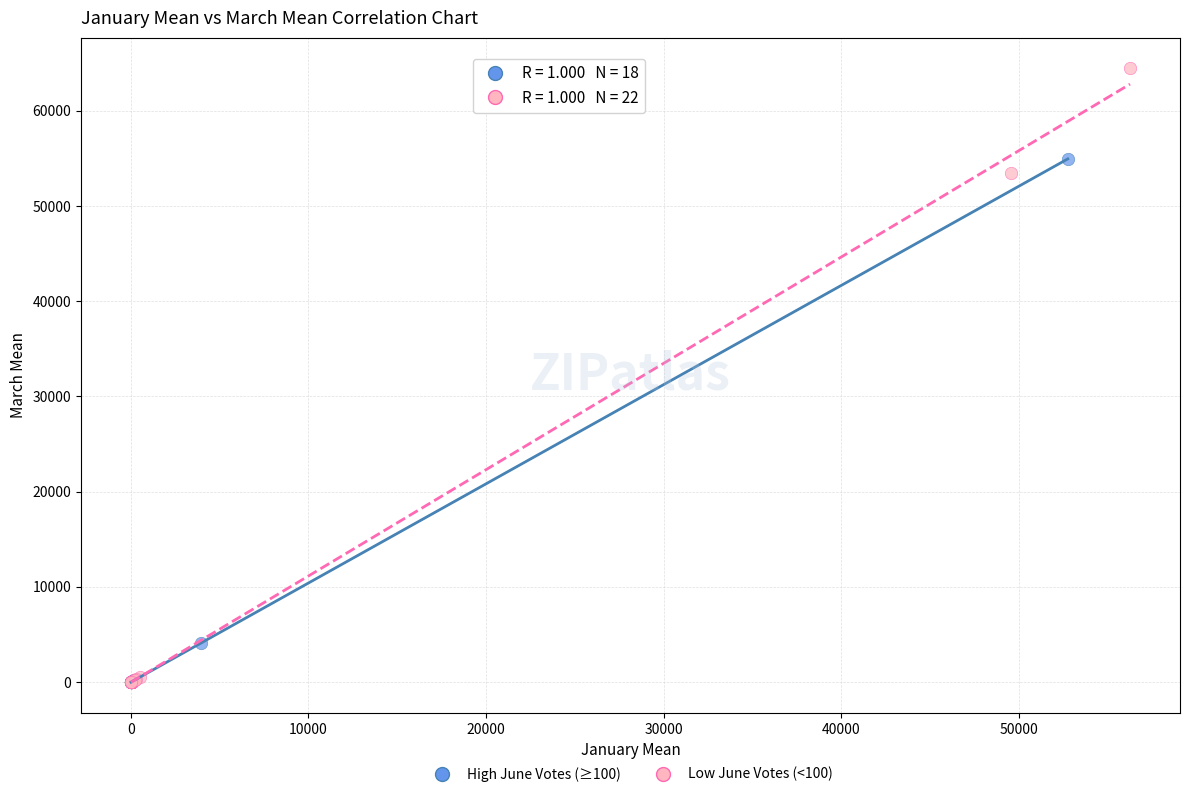

Which series reaches the maximum Y coordinate?

Low June Votes (<100)